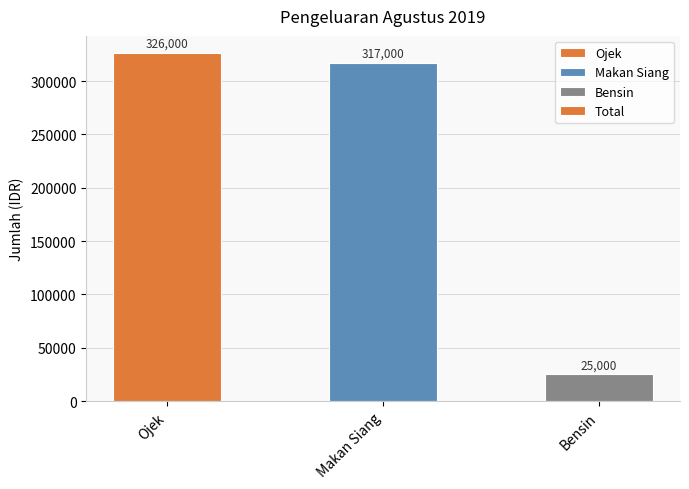

What is the label of the 3rd bar from the left?

Bensin